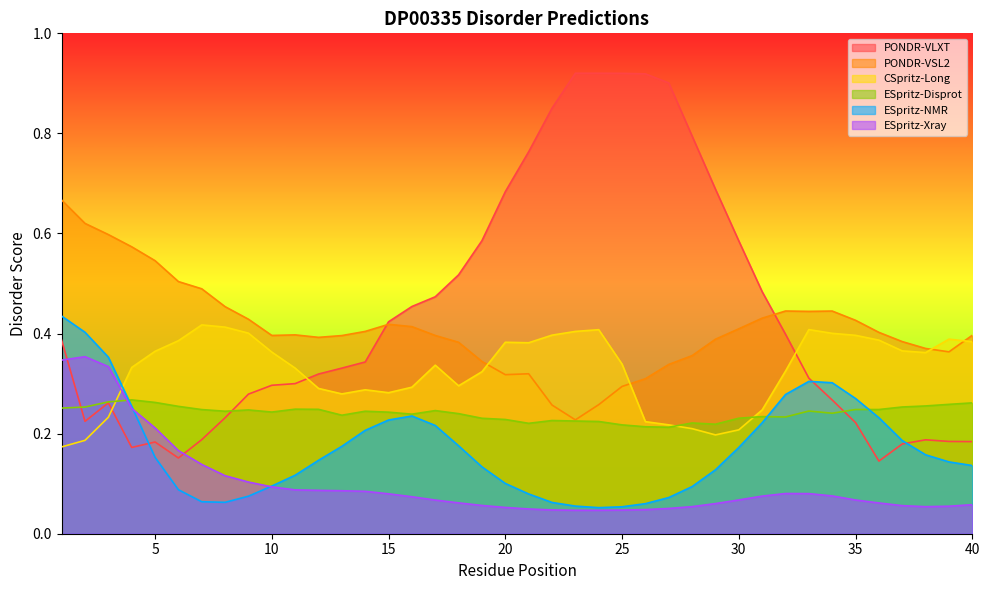

What is the difference between the highest and lowest values at 40?

0.3